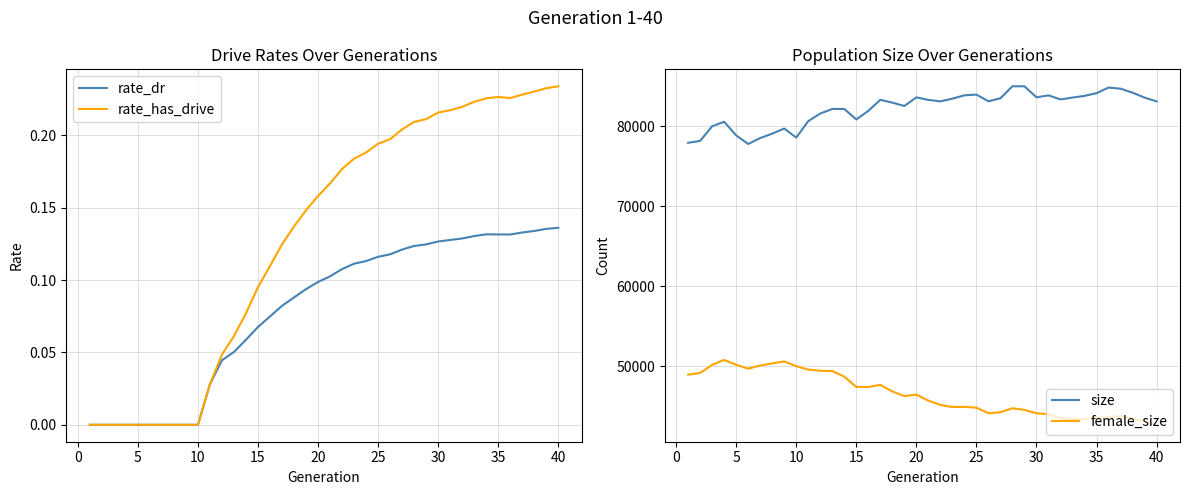

True or false: rate_has_drive has more than 0 interior local peaks.

True